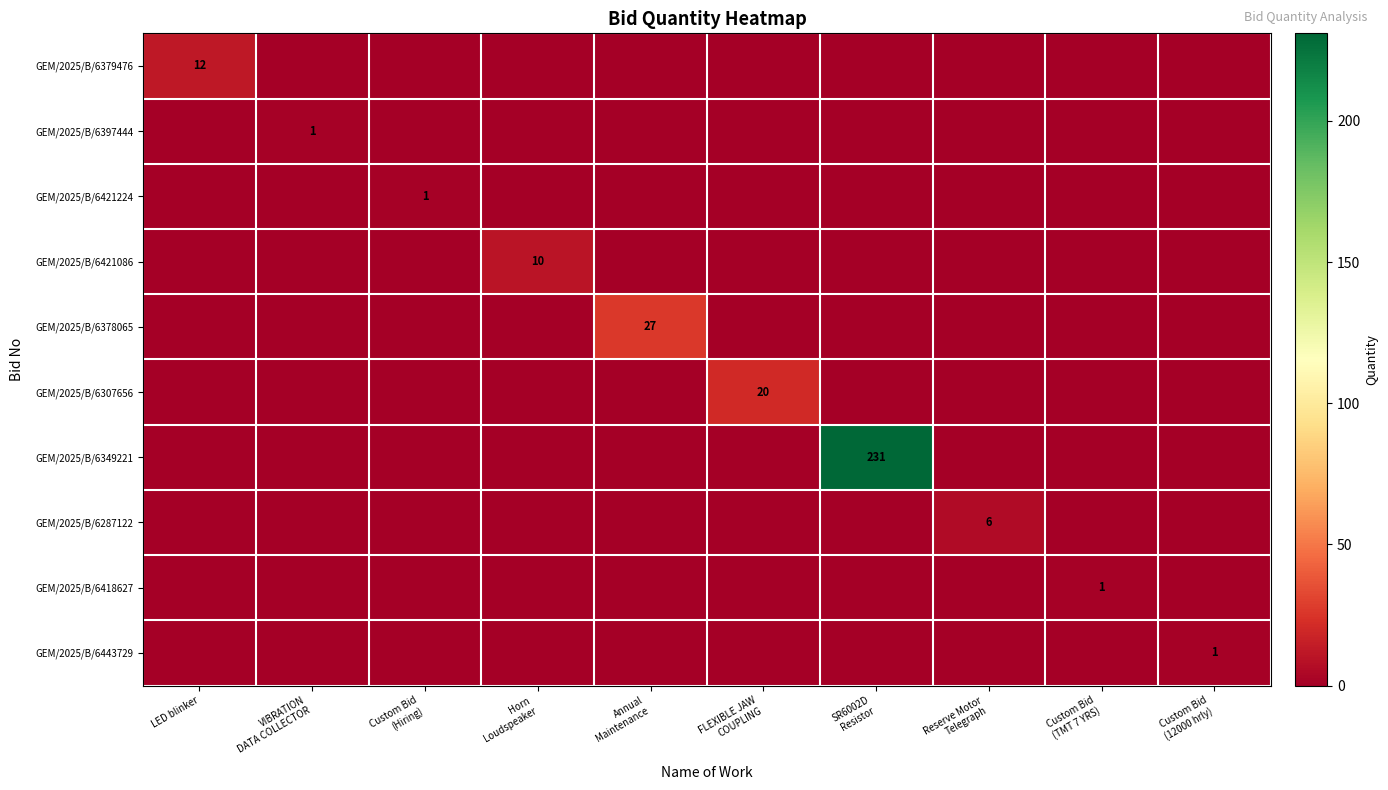

Reading left to right, extract all data points from this chart.

row_0: LED blinker=12	VIBRATION
DATA COLLECTOR=0	Custom Bid
(Hiring)=0	Horn
Loudspeaker=0	Annual
Maintenance=0	FLEXIBLE JAW
COUPLING=0	SR6002D
Resistor=0	Reserve Motor
Telegraph=0	Custom Bid
(TMT 7 YRS)=0	Custom Bid
(12000 hrly)=0
row_1: LED blinker=0	VIBRATION
DATA COLLECTOR=1	Custom Bid
(Hiring)=0	Horn
Loudspeaker=0	Annual
Maintenance=0	FLEXIBLE JAW
COUPLING=0	SR6002D
Resistor=0	Reserve Motor
Telegraph=0	Custom Bid
(TMT 7 YRS)=0	Custom Bid
(12000 hrly)=0
row_2: LED blinker=0	VIBRATION
DATA COLLECTOR=0	Custom Bid
(Hiring)=1	Horn
Loudspeaker=0	Annual
Maintenance=0	FLEXIBLE JAW
COUPLING=0	SR6002D
Resistor=0	Reserve Motor
Telegraph=0	Custom Bid
(TMT 7 YRS)=0	Custom Bid
(12000 hrly)=0
row_3: LED blinker=0	VIBRATION
DATA COLLECTOR=0	Custom Bid
(Hiring)=0	Horn
Loudspeaker=10	Annual
Maintenance=0	FLEXIBLE JAW
COUPLING=0	SR6002D
Resistor=0	Reserve Motor
Telegraph=0	Custom Bid
(TMT 7 YRS)=0	Custom Bid
(12000 hrly)=0
row_4: LED blinker=0	VIBRATION
DATA COLLECTOR=0	Custom Bid
(Hiring)=0	Horn
Loudspeaker=0	Annual
Maintenance=27	FLEXIBLE JAW
COUPLING=0	SR6002D
Resistor=0	Reserve Motor
Telegraph=0	Custom Bid
(TMT 7 YRS)=0	Custom Bid
(12000 hrly)=0
row_5: LED blinker=0	VIBRATION
DATA COLLECTOR=0	Custom Bid
(Hiring)=0	Horn
Loudspeaker=0	Annual
Maintenance=0	FLEXIBLE JAW
COUPLING=20	SR6002D
Resistor=0	Reserve Motor
Telegraph=0	Custom Bid
(TMT 7 YRS)=0	Custom Bid
(12000 hrly)=0
row_6: LED blinker=0	VIBRATION
DATA COLLECTOR=0	Custom Bid
(Hiring)=0	Horn
Loudspeaker=0	Annual
Maintenance=0	FLEXIBLE JAW
COUPLING=0	SR6002D
Resistor=231	Reserve Motor
Telegraph=0	Custom Bid
(TMT 7 YRS)=0	Custom Bid
(12000 hrly)=0
row_7: LED blinker=0	VIBRATION
DATA COLLECTOR=0	Custom Bid
(Hiring)=0	Horn
Loudspeaker=0	Annual
Maintenance=0	FLEXIBLE JAW
COUPLING=0	SR6002D
Resistor=0	Reserve Motor
Telegraph=6	Custom Bid
(TMT 7 YRS)=0	Custom Bid
(12000 hrly)=0
row_8: LED blinker=0	VIBRATION
DATA COLLECTOR=0	Custom Bid
(Hiring)=0	Horn
Loudspeaker=0	Annual
Maintenance=0	FLEXIBLE JAW
COUPLING=0	SR6002D
Resistor=0	Reserve Motor
Telegraph=0	Custom Bid
(TMT 7 YRS)=1	Custom Bid
(12000 hrly)=0
row_9: LED blinker=0	VIBRATION
DATA COLLECTOR=0	Custom Bid
(Hiring)=0	Horn
Loudspeaker=0	Annual
Maintenance=0	FLEXIBLE JAW
COUPLING=0	SR6002D
Resistor=0	Reserve Motor
Telegraph=0	Custom Bid
(TMT 7 YRS)=0	Custom Bid
(12000 hrly)=1